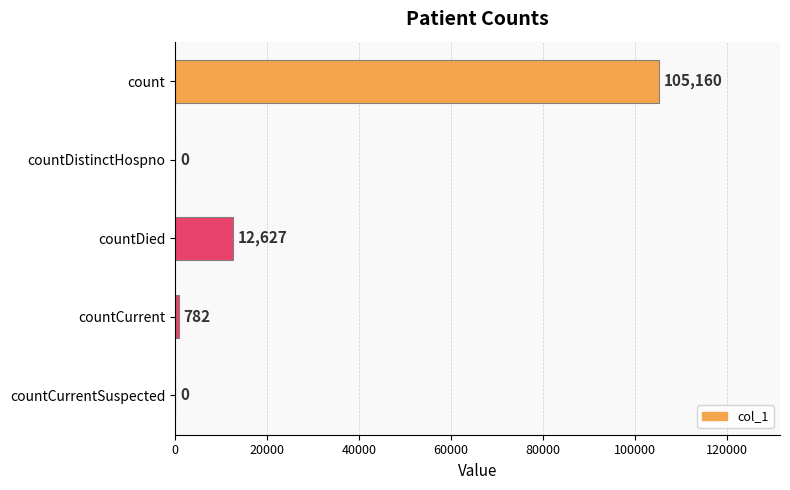

The value at countDied is 12627. True or false?

True